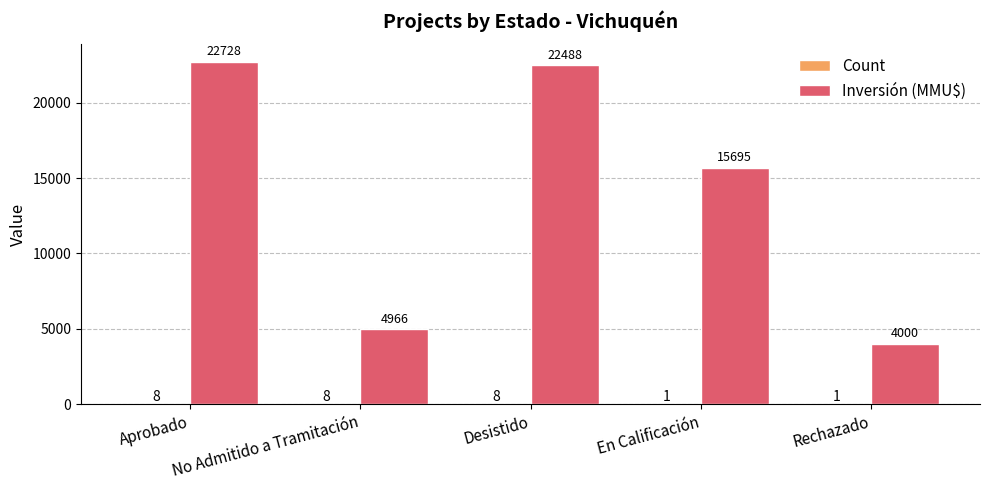

What is the sum of the Inversión (MMU$) values at No Admitido a Tramitación and En Calificación?

20661